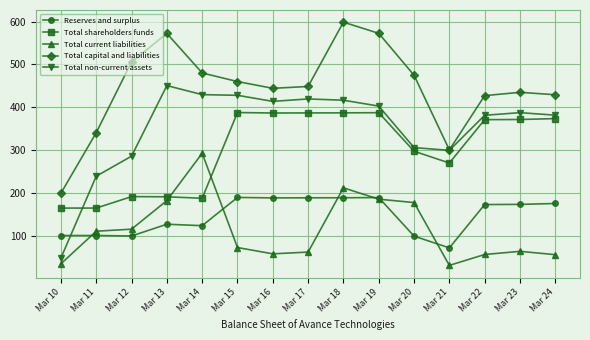

What is the difference between the maximum and minimum values in the Total current liabilities series?

261.7